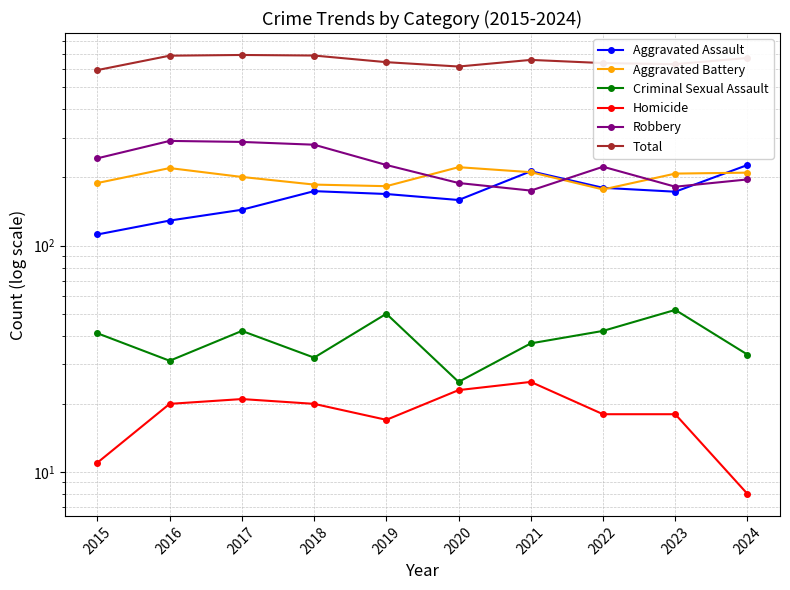

Is it true that Aggravated Assault equals 227 at 2024?

True